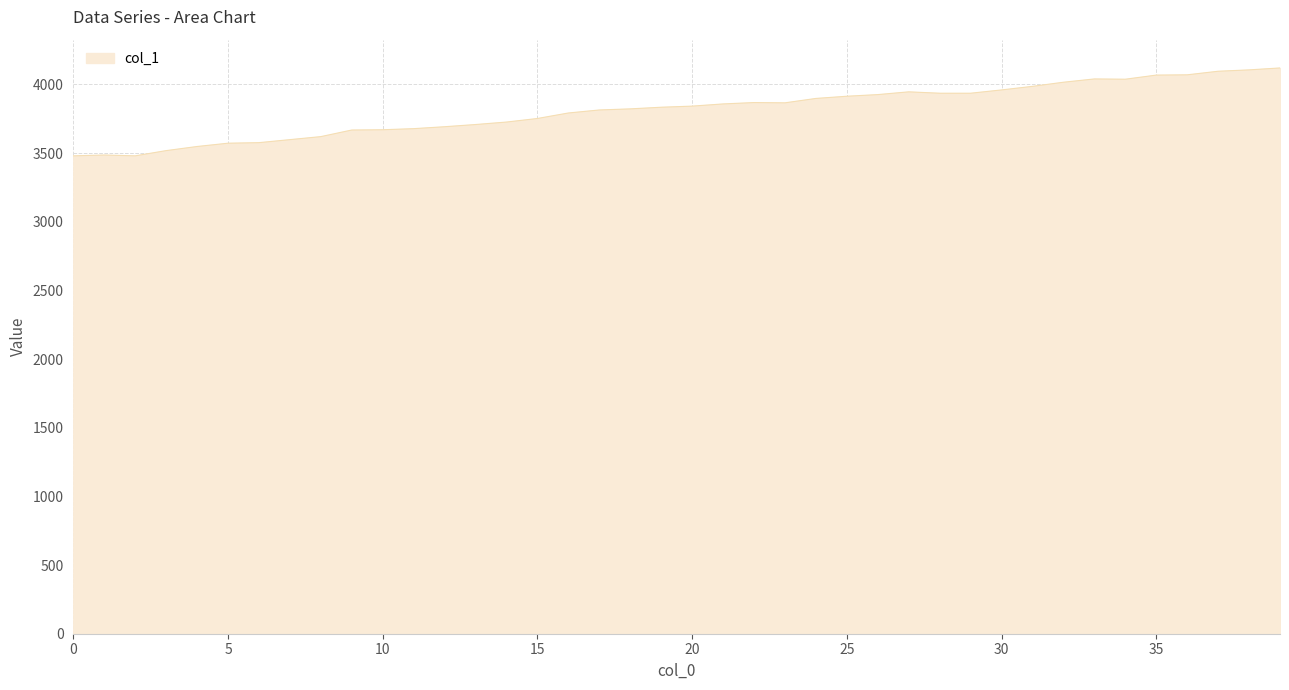

What is the minimum value shown in the chart?

3480